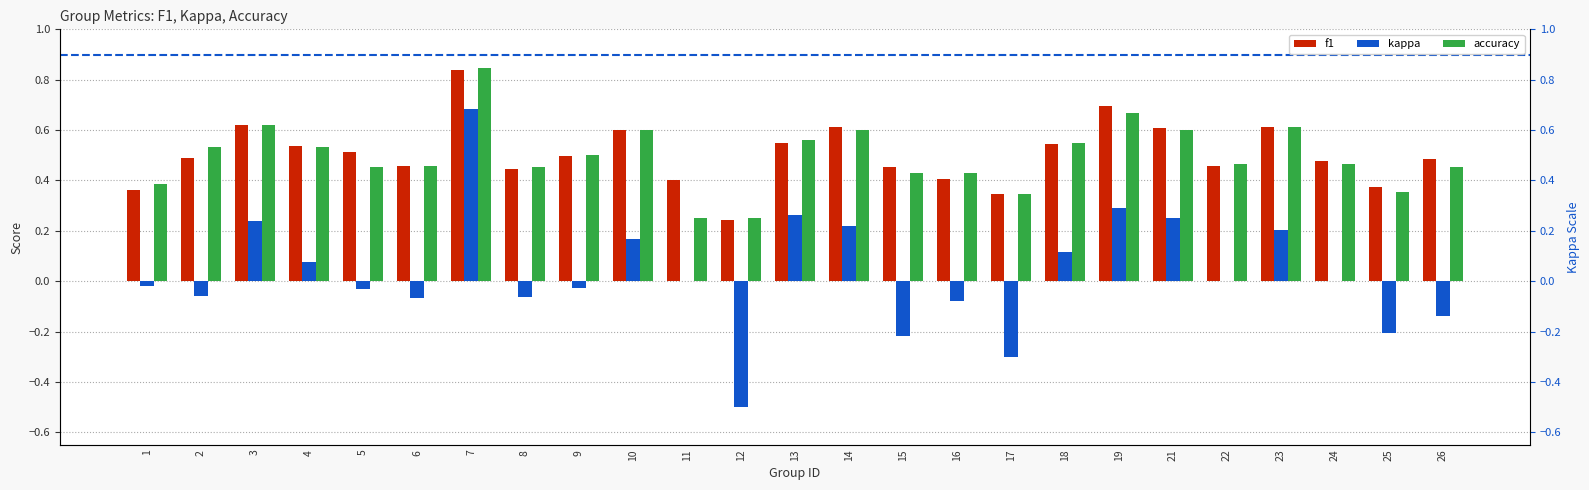

What is the sum of the f1 values at 5 and 3?

1.1